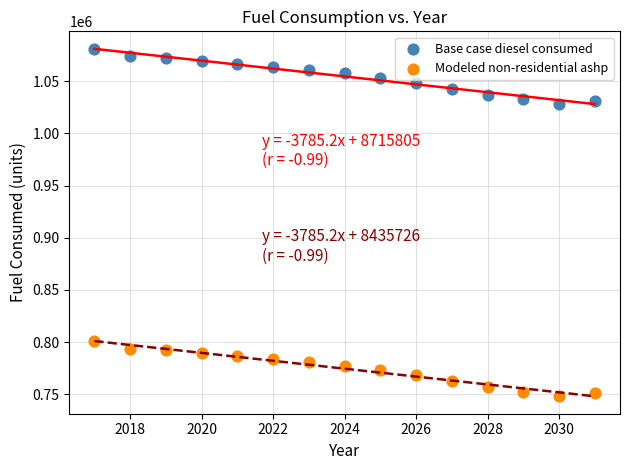

Across all data points, what is the range of X values (max minus min)?

14.0